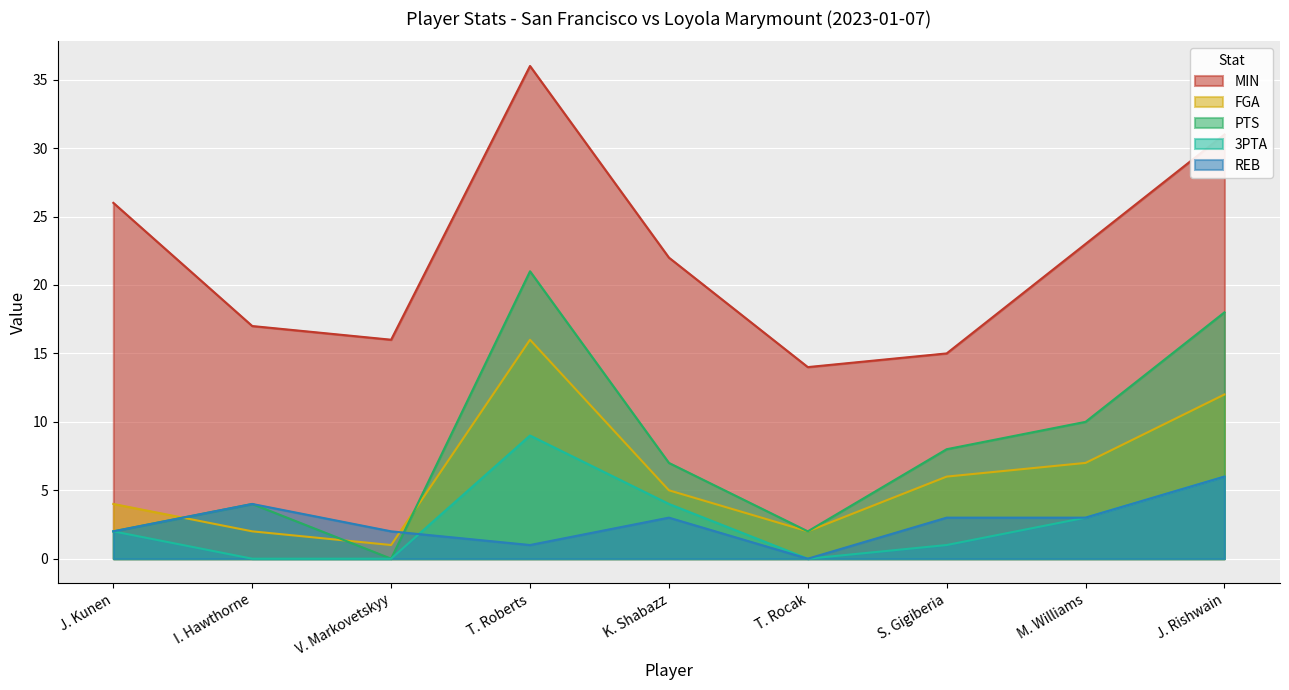

True or false: MIN and FGA cross at least once.

False